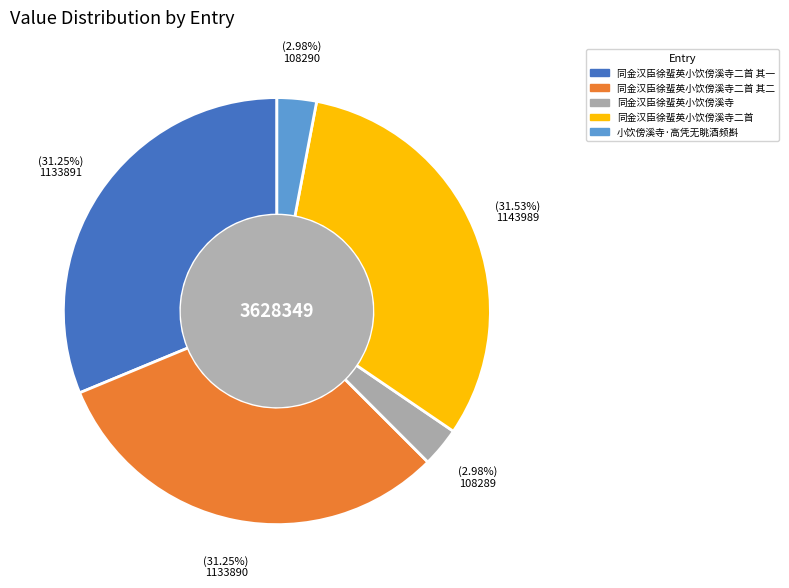

Is there a majority slice in this chart?

No